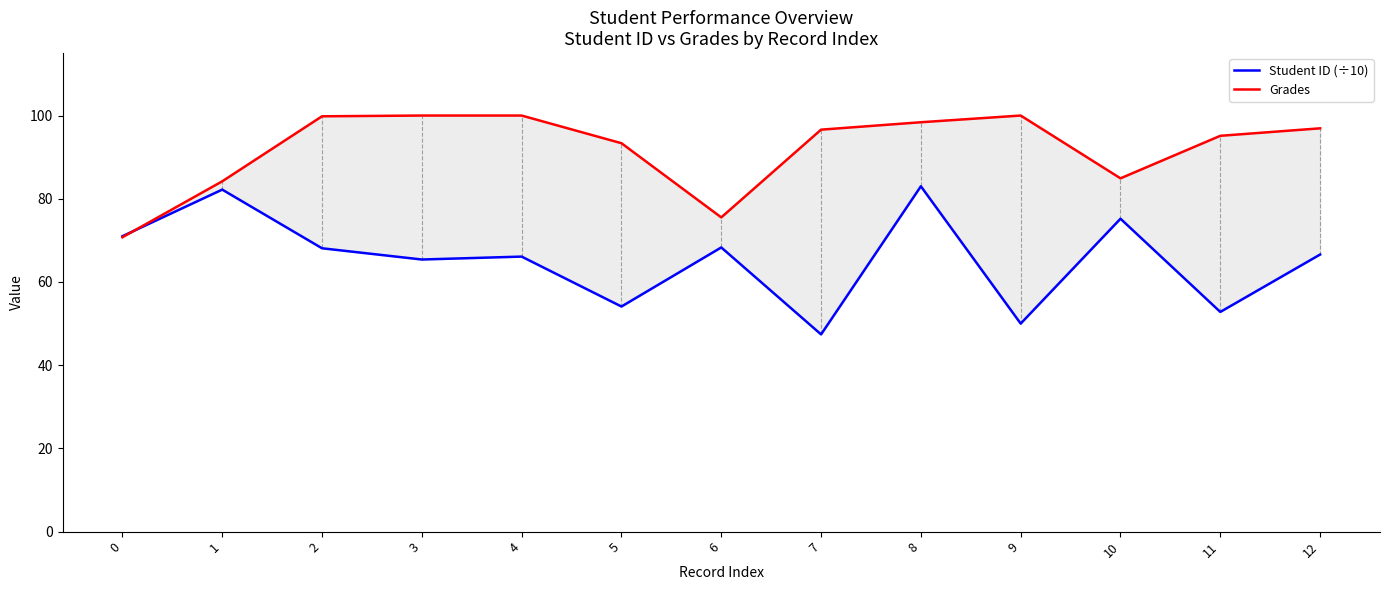

Rank the series by their maximum value, from lowest to highest.

Student ID (÷10), Grades